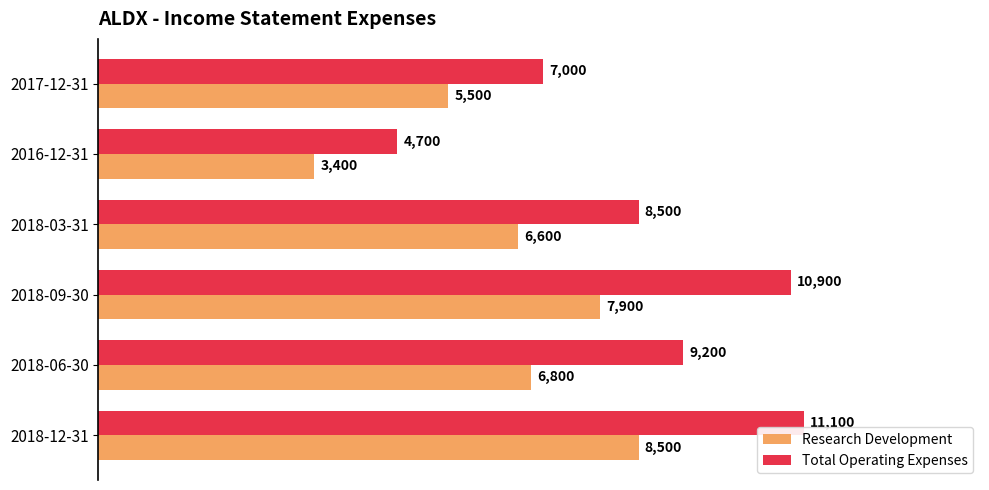

The Research Development series shows 5184 at 2018-09-30. True or false?

False